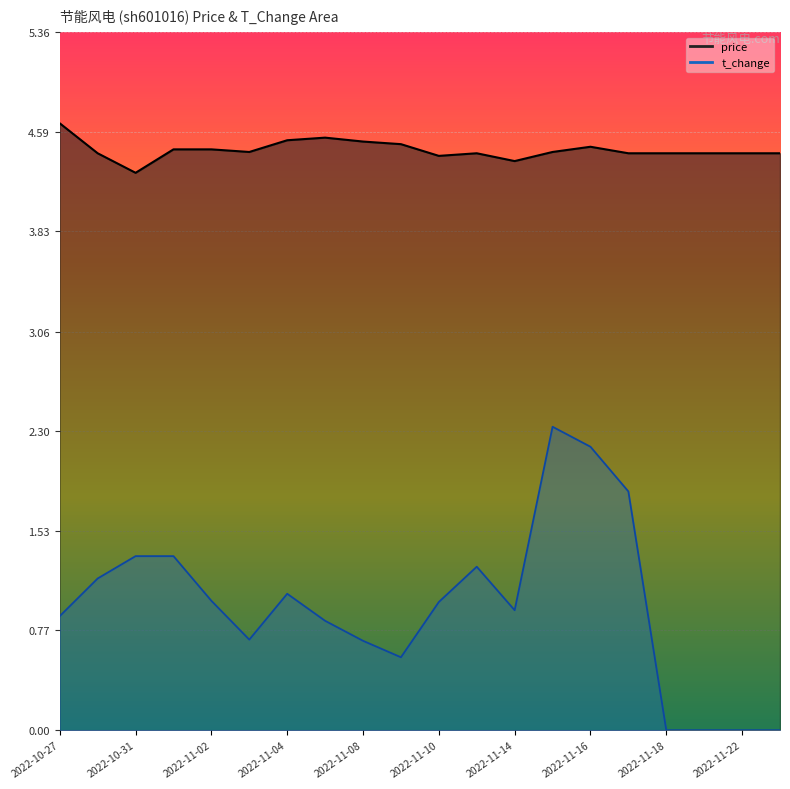

Rank the categories by price value from highest to lowest.

2022-10-27, 2022-11-07, 2022-11-04, 2022-11-08, 2022-11-09, 2022-11-16, 2022-11-01, 2022-11-02, 2022-11-03, 2022-11-15, 2022-10-28, 2022-11-11, 2022-11-17, 2022-11-18, 2022-11-21, 2022-11-22, 2022-11-23, 2022-11-10, 2022-11-14, 2022-10-31